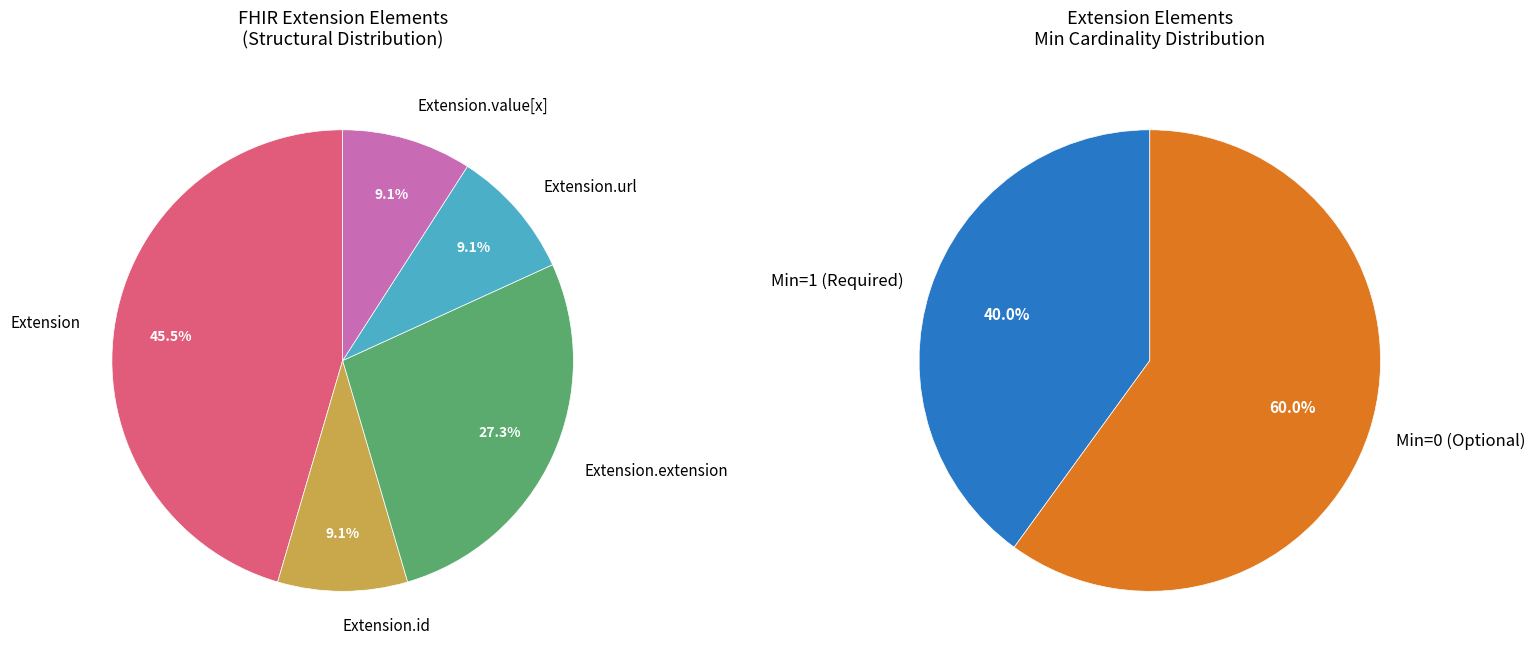

Is Extension.value[x] the majority of the pie?

No